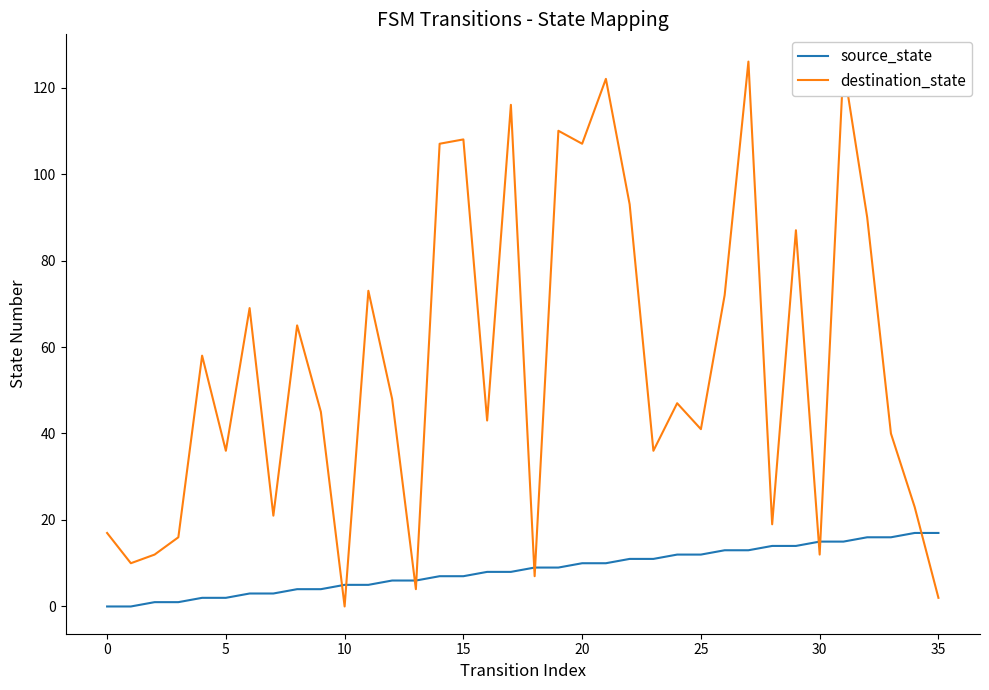

What is the maximum value shown in the chart?

126